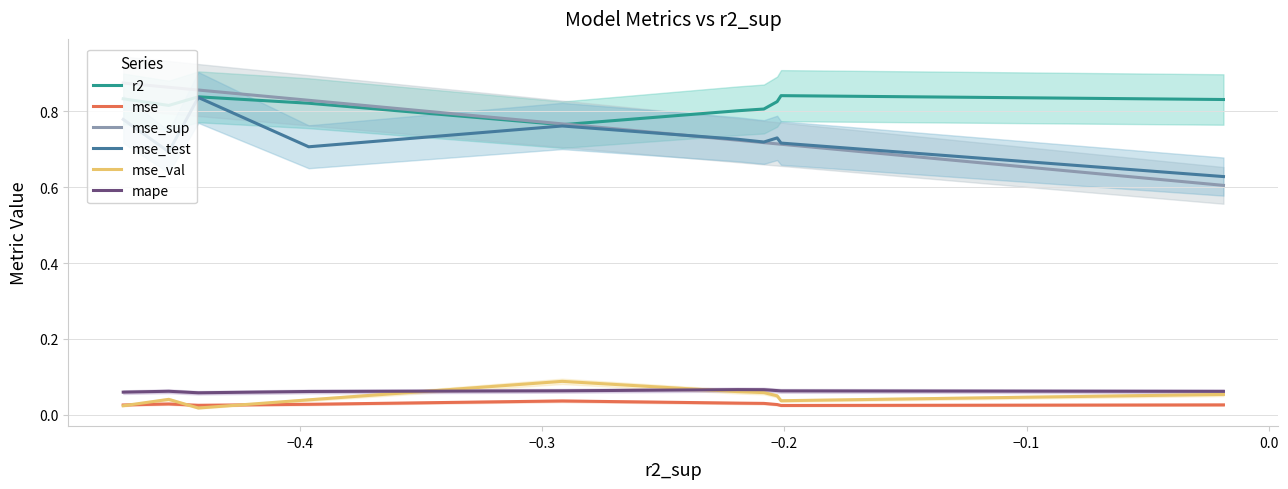

Count the r2 values in the range 0 to 1.

10